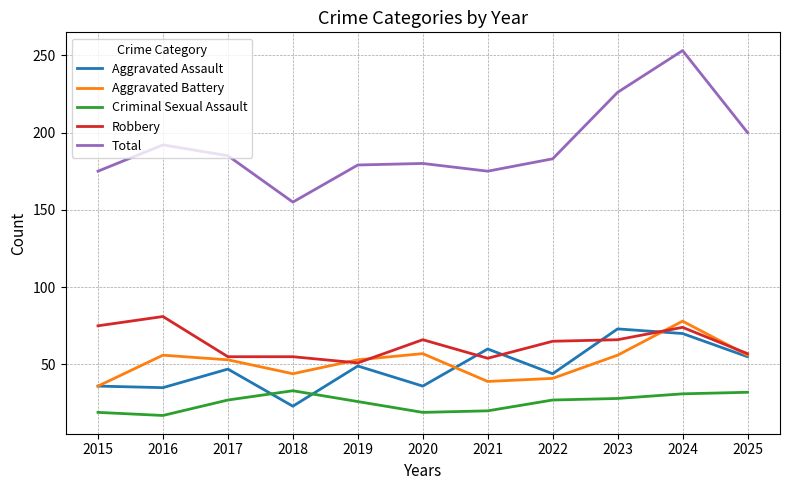

True or false: Aggravated Assault has a value of 36 at 2023.

False